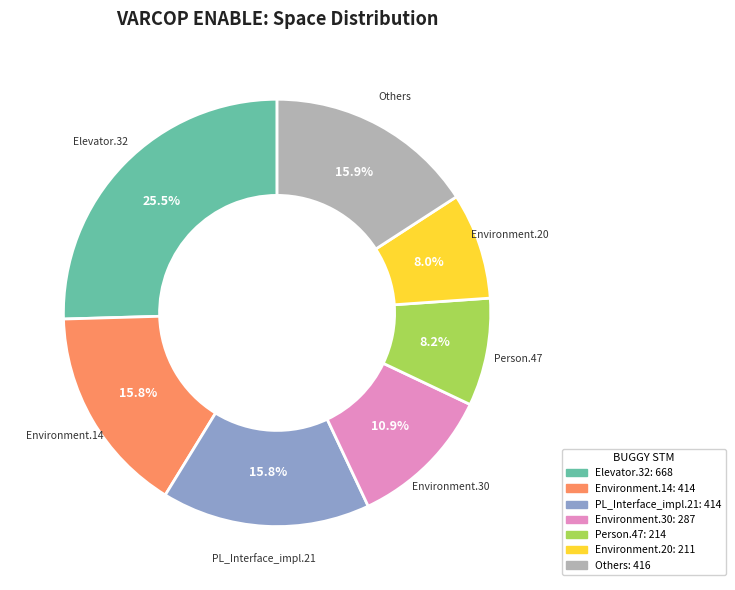

Is there a majority slice in this chart?

No